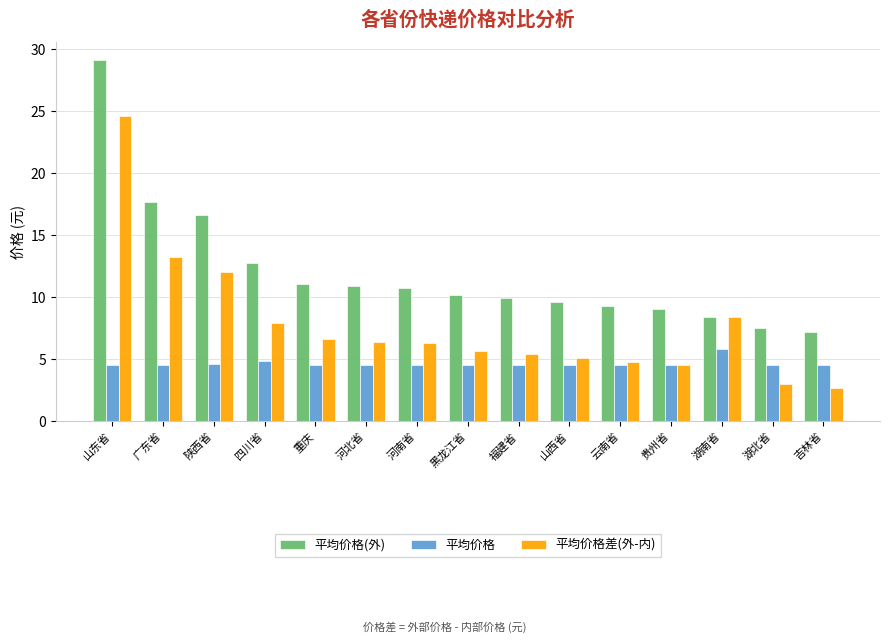

Rank the series by their maximum value, from lowest to highest.

平均价格, 平均价格差(外-内), 平均价格(外)